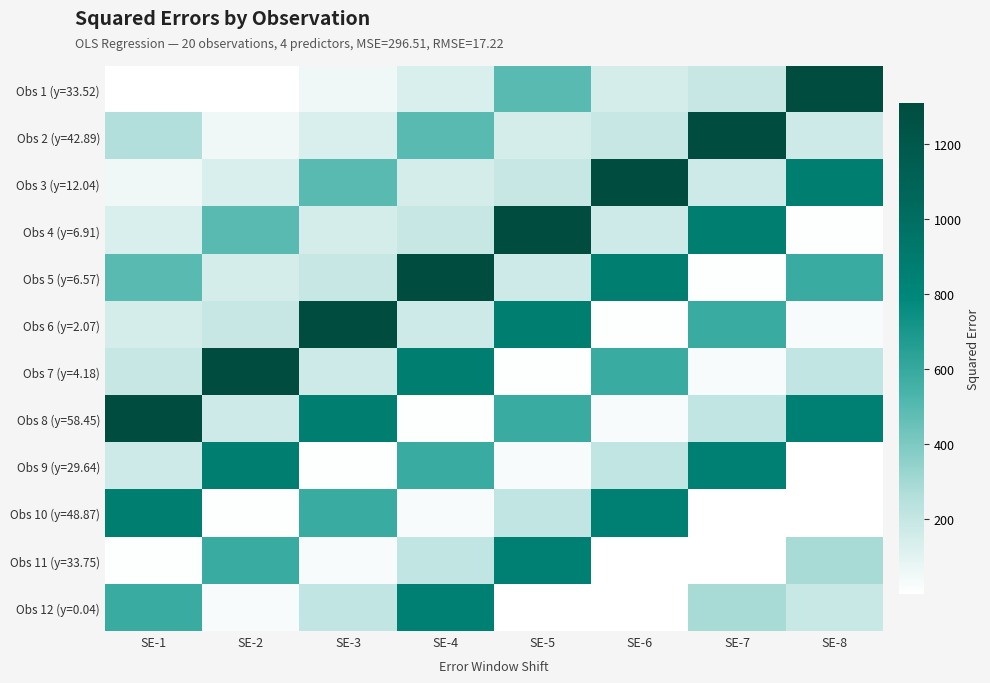

Reading left to right, list all the values displayed in this chart.

Obs 1 (y=33.52): SE-1=2.6	SE-2=2.6	SE-3=53.9	SE-4=132.6	SE-5=492.6	SE-6=144.1	SE-7=192.5	SE-8=1309.5
Obs 2 (y=42.89): SE-1=264.6	SE-2=53.9	SE-3=132.6	SE-4=492.6	SE-5=144.1	SE-6=192.5	SE-7=1309.5	SE-8=168.5
Obs 3 (y=12.04): SE-1=53.9	SE-2=132.6	SE-3=492.6	SE-4=144.1	SE-5=192.5	SE-6=1309.5	SE-7=168.5	SE-8=870.0
Obs 4 (y=6.91): SE-1=132.6	SE-2=492.6	SE-3=144.1	SE-4=192.5	SE-5=1309.5	SE-6=168.5	SE-7=870.0	SE-8=6.7
Obs 5 (y=6.57): SE-1=492.6	SE-2=144.1	SE-3=192.5	SE-4=1309.5	SE-5=168.5	SE-6=870.0	SE-7=6.7	SE-8=584.2
Obs 6 (y=2.07): SE-1=144.1	SE-2=192.5	SE-3=1309.5	SE-4=168.5	SE-5=870.0	SE-6=6.7	SE-7=584.2	SE-8=27.9
Obs 7 (y=4.18): SE-1=192.5	SE-2=1309.5	SE-3=168.5	SE-4=870.0	SE-5=6.7	SE-6=584.2	SE-7=27.9	SE-8=212.4
Obs 8 (y=58.45): SE-1=1309.5	SE-2=168.5	SE-3=870.0	SE-4=6.7	SE-5=584.2	SE-6=27.9	SE-7=212.4	SE-8=859.5
Obs 9 (y=29.64): SE-1=168.5	SE-2=870.0	SE-3=6.7	SE-4=584.2	SE-5=27.9	SE-6=212.4	SE-7=859.5	SE-8=1.9
Obs 10 (y=48.87): SE-1=870.0	SE-2=6.7	SE-3=584.2	SE-4=27.9	SE-5=212.4	SE-6=859.5	SE-7=1.9	SE-8=0.9
Obs 11 (y=33.75): SE-1=6.7	SE-2=584.2	SE-3=27.9	SE-4=212.4	SE-5=859.5	SE-6=1.9	SE-7=0.9	SE-8=288.2
Obs 12 (y=0.04): SE-1=584.2	SE-2=27.9	SE-3=212.4	SE-4=859.5	SE-5=1.9	SE-6=0.9	SE-7=288.2	SE-8=187.2